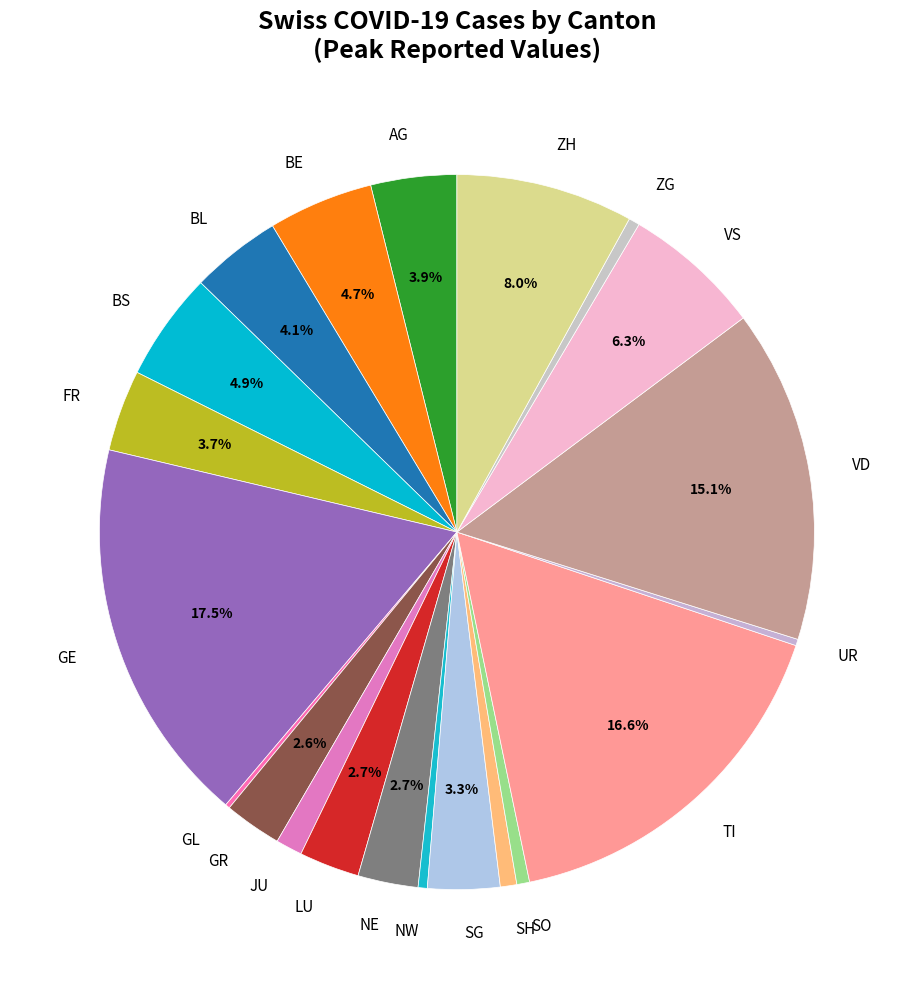

To the nearest percent, what portion does SG represent?

3%